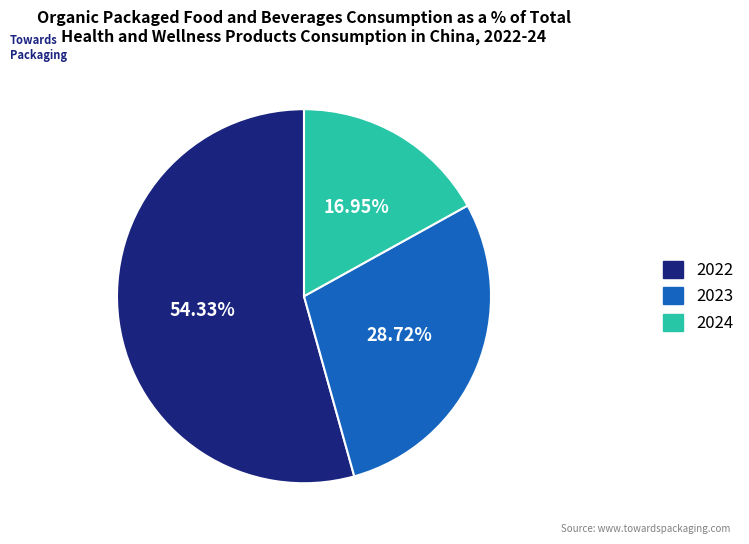

Do 2024 and 2023 together represent more than half of the pie?

No